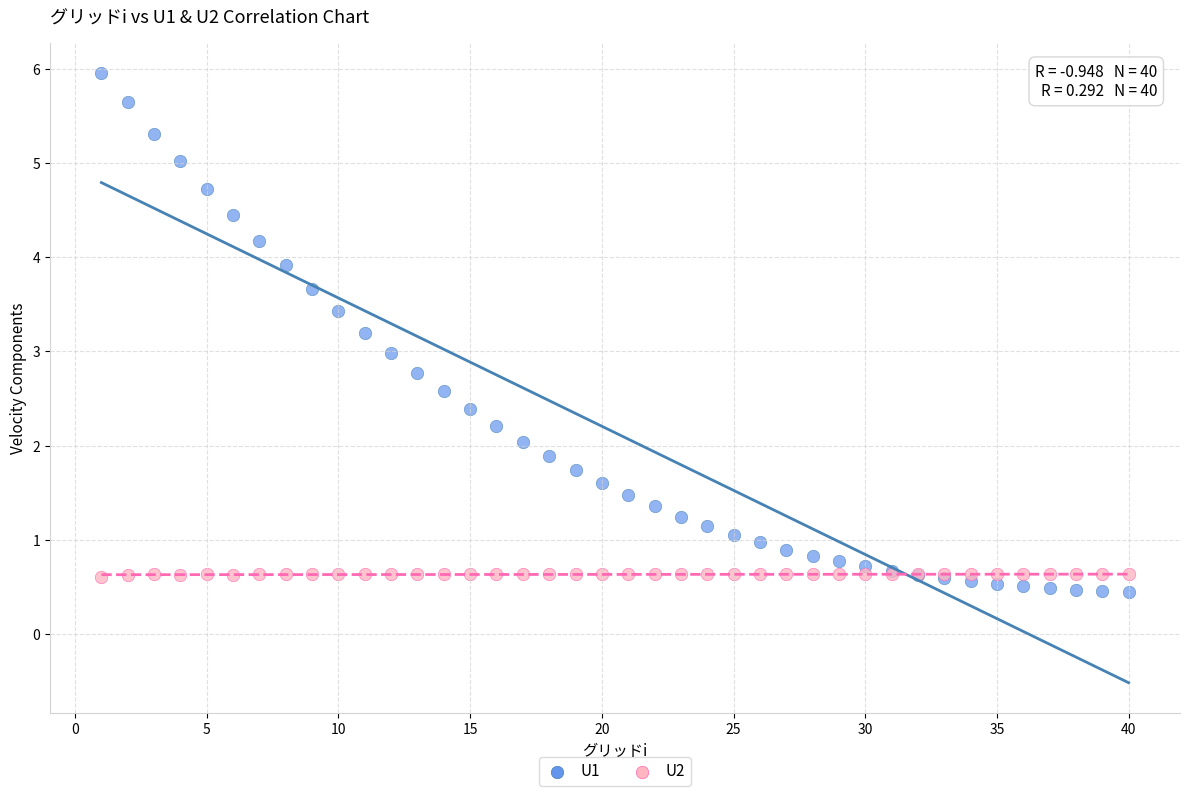

What is the X range (max minus min) for the scatter plot?

39.0